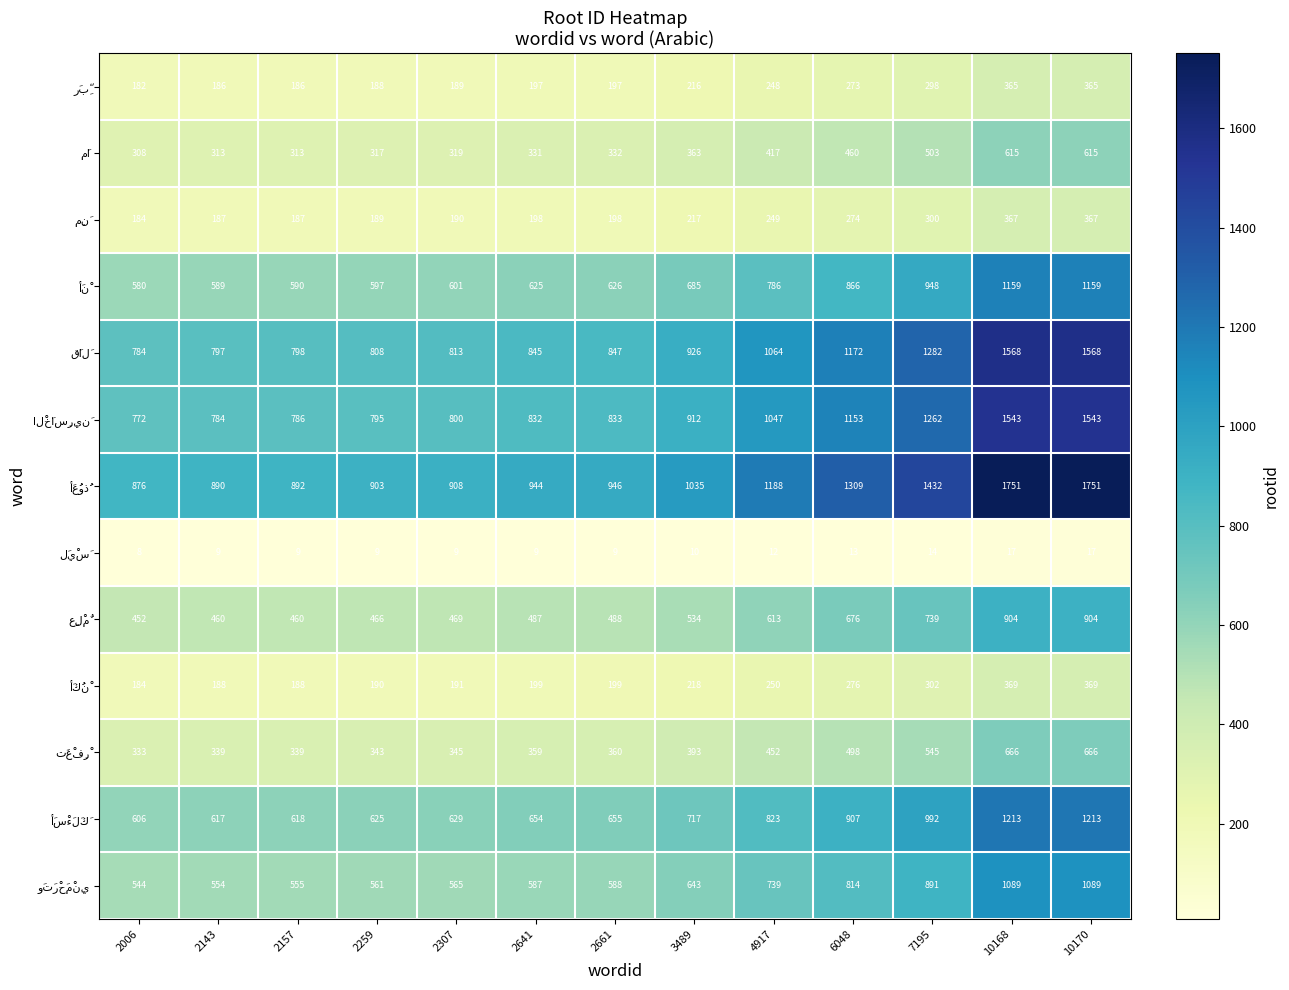

What is the total value across all series at 7195?

9508